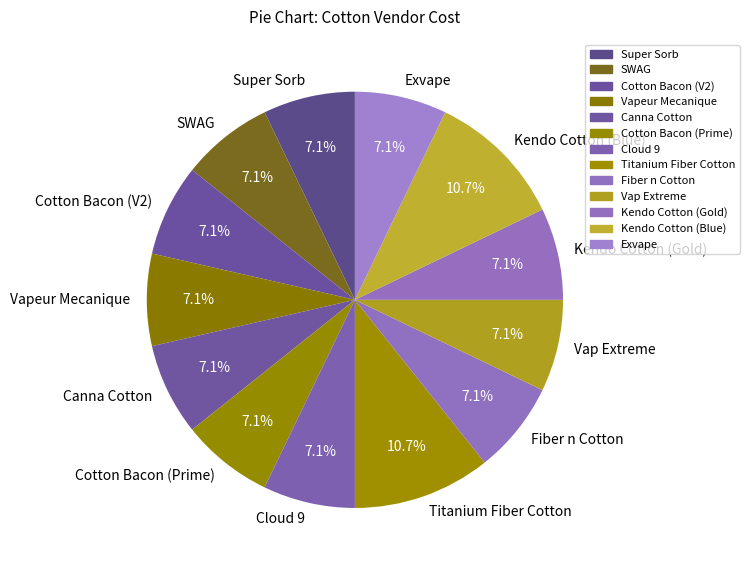

How many slices are in this pie chart?

13